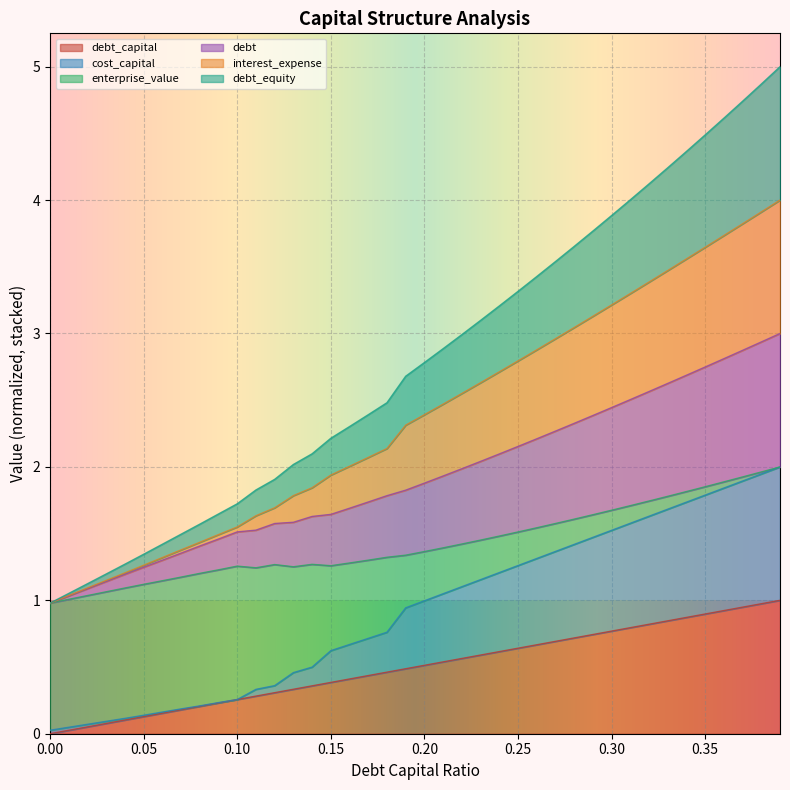

Is the value of debt at 0.28 greater than the value of debt_equity at 0.19?

Yes